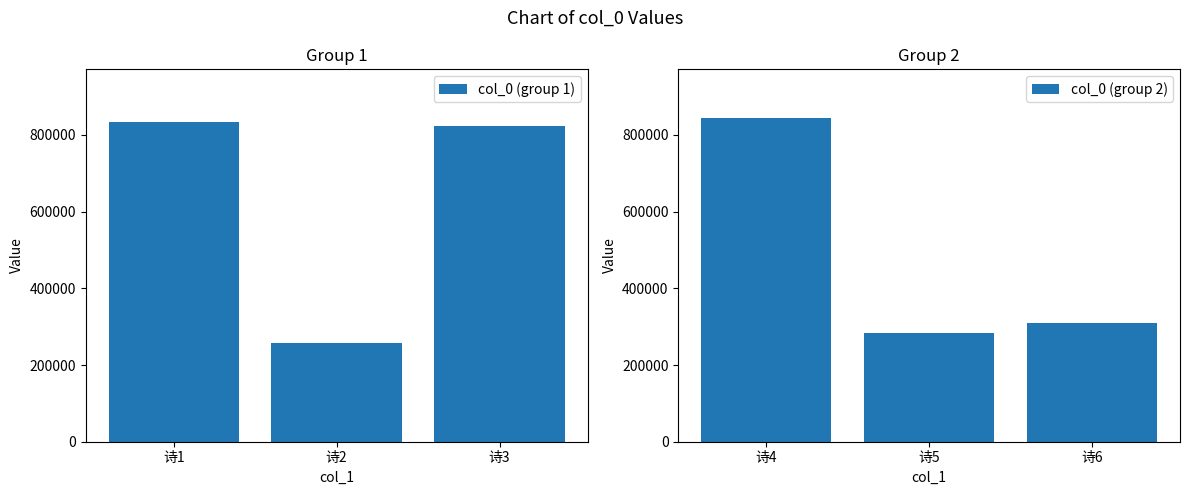

What is the difference between the maximum and minimum values in the col_0 (group 2) series?

561119